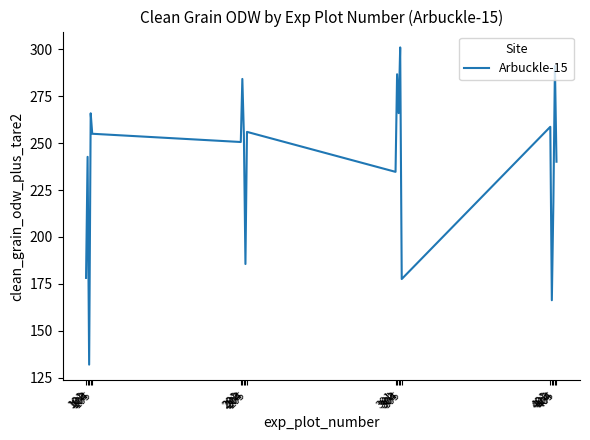

Approximately how many times larger is the value at 104 compared to 203?

1.0